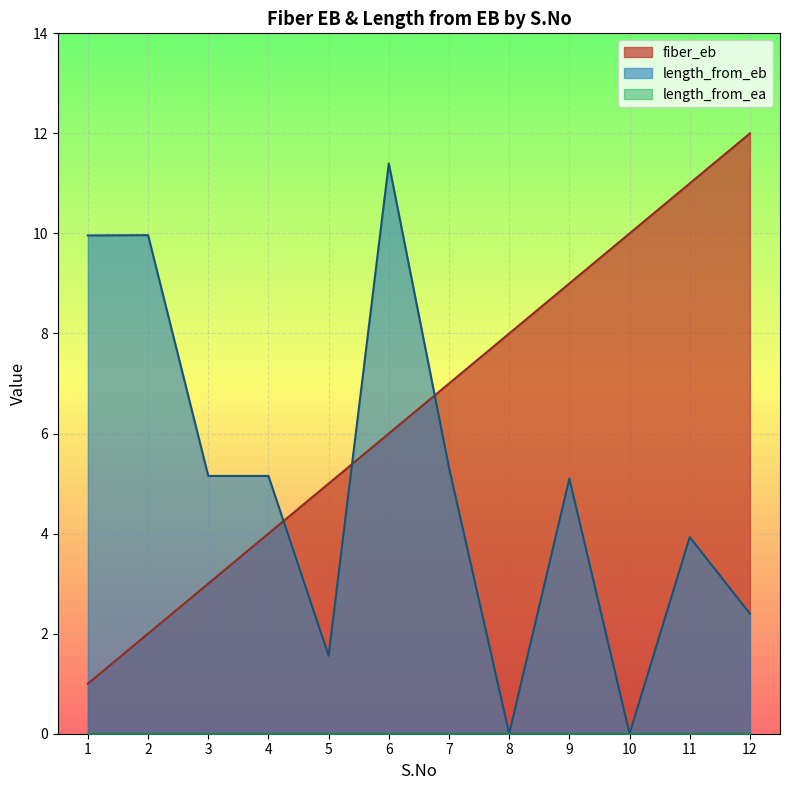

What is the difference between the second highest and second lowest values in the fiber_eb series?

9.0